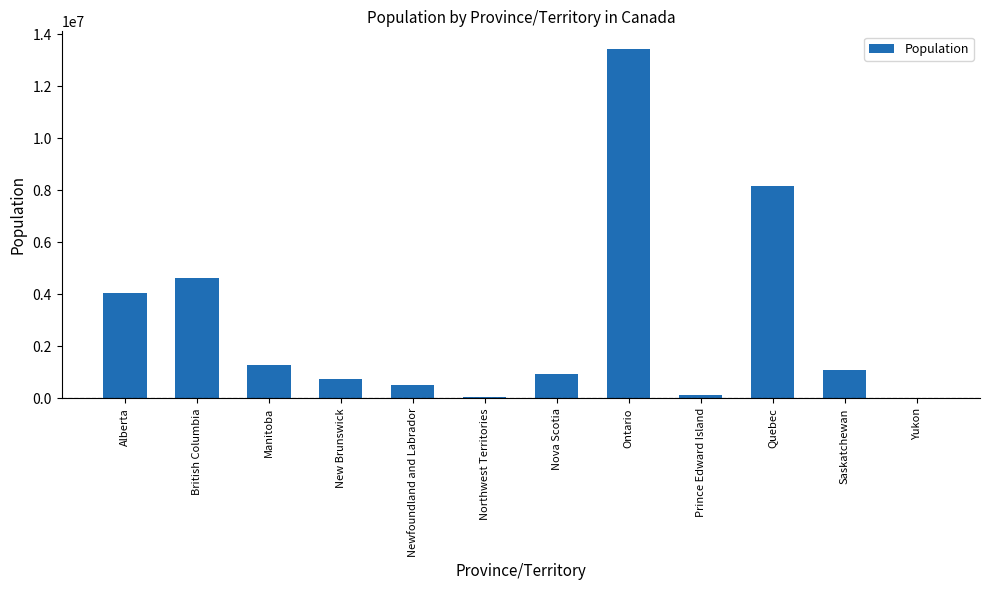

What is the greatest value displayed?

13448494